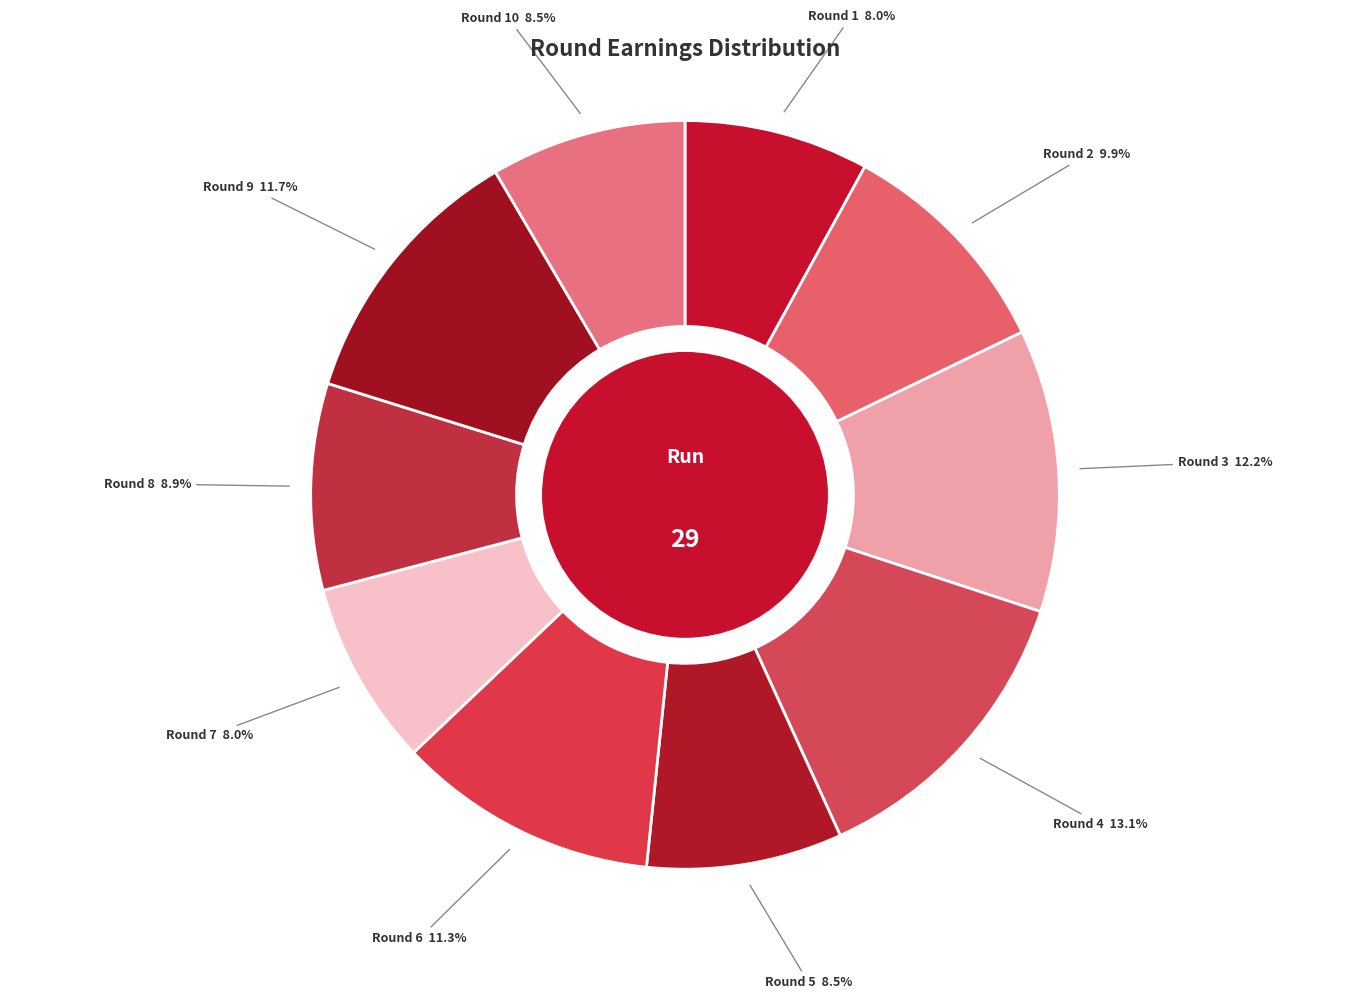

Count the number of slices in the pie.

10